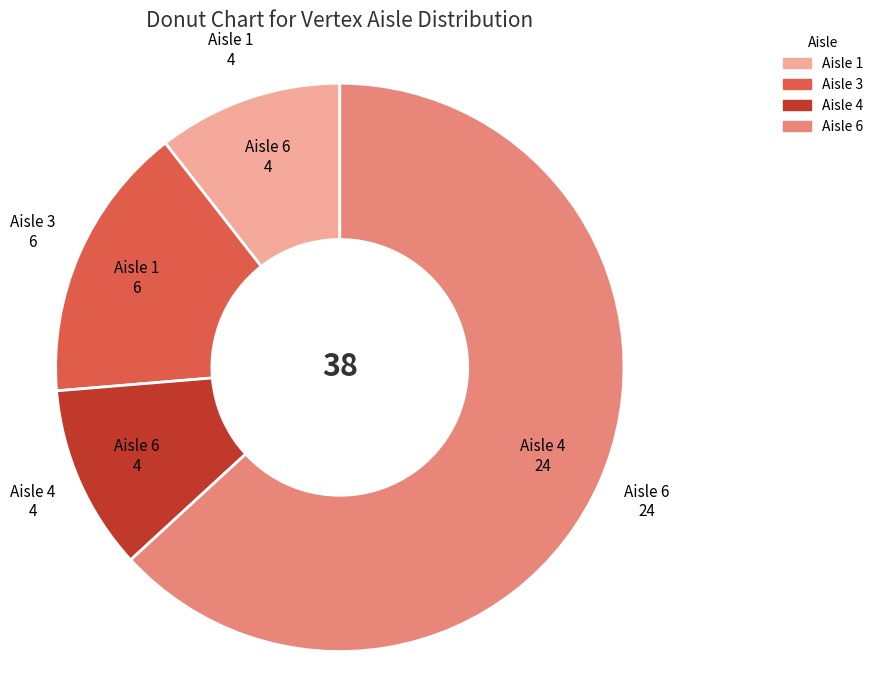

Is it true that Aisle 3 is 16% of the pie?

True